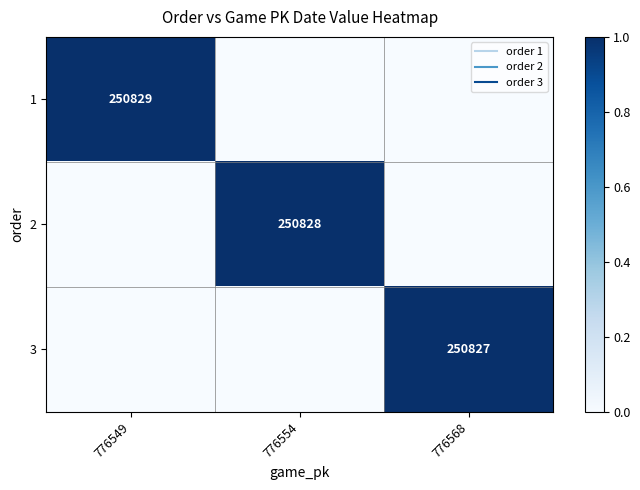

Which has a higher value, 776554 or 776568?

776554